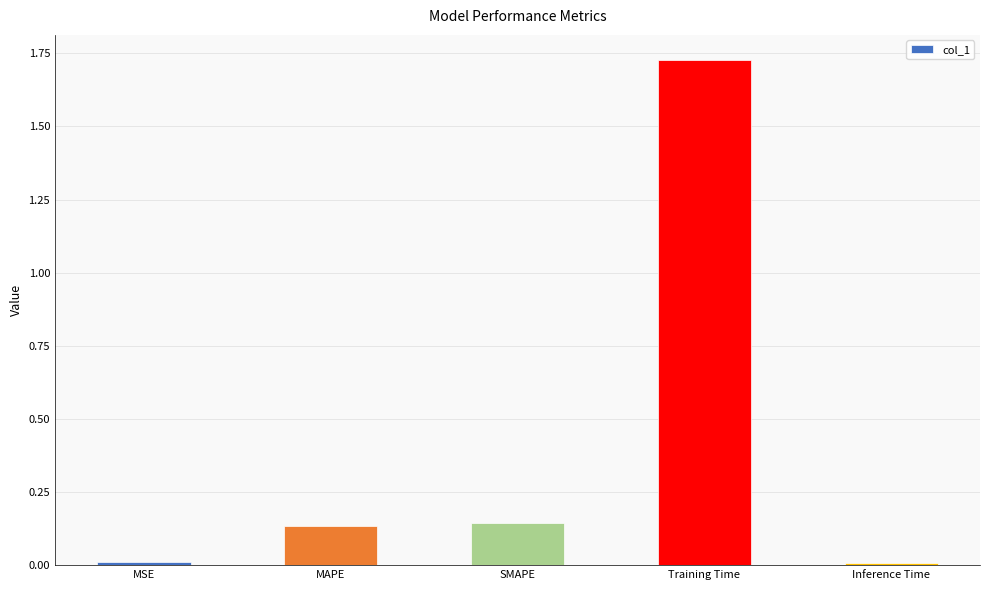

How many series are shown in this chart?

1